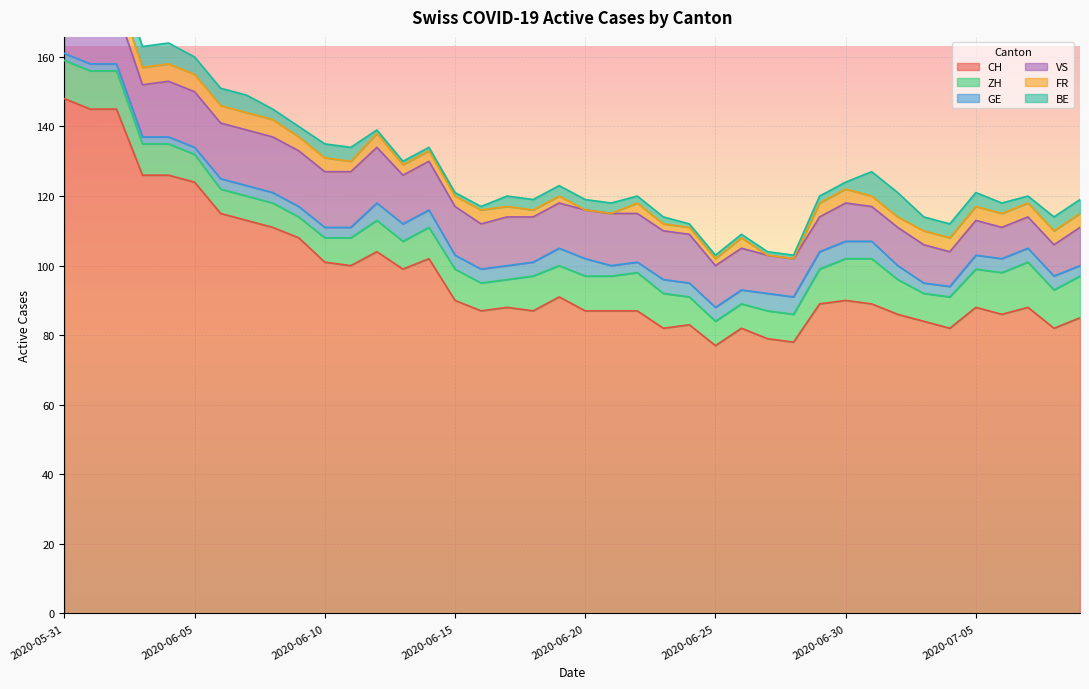

What are all the series names shown in the legend?

CH, ZH, GE, VS, FR, BE